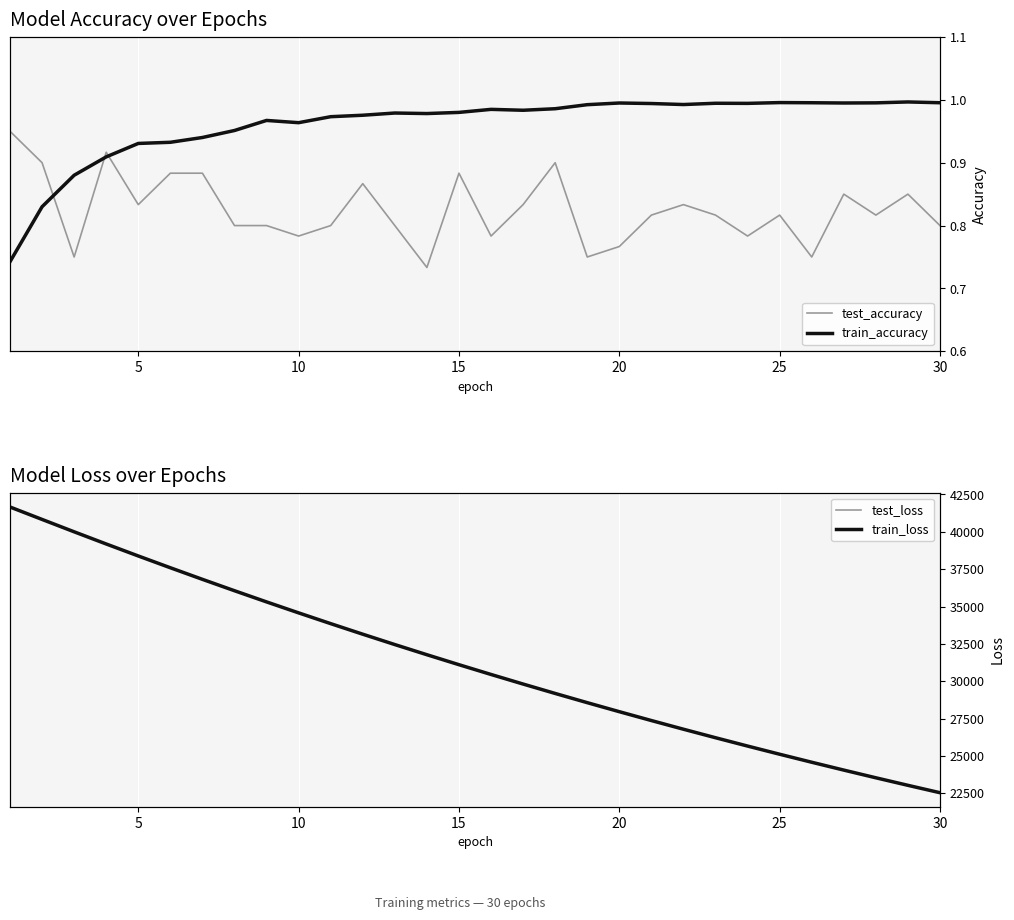

What is the average value of the train_accuracy series?

1.0